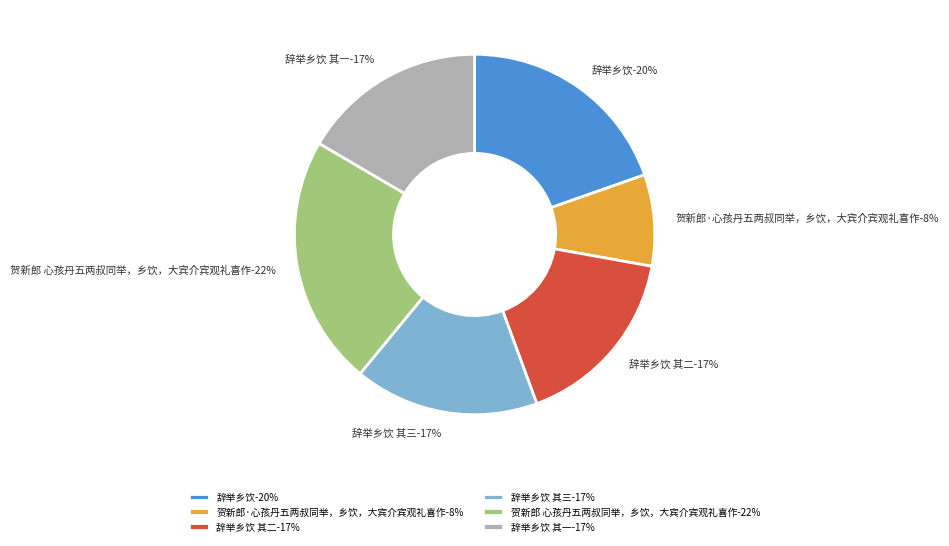

Count the number of slices in the pie.

6